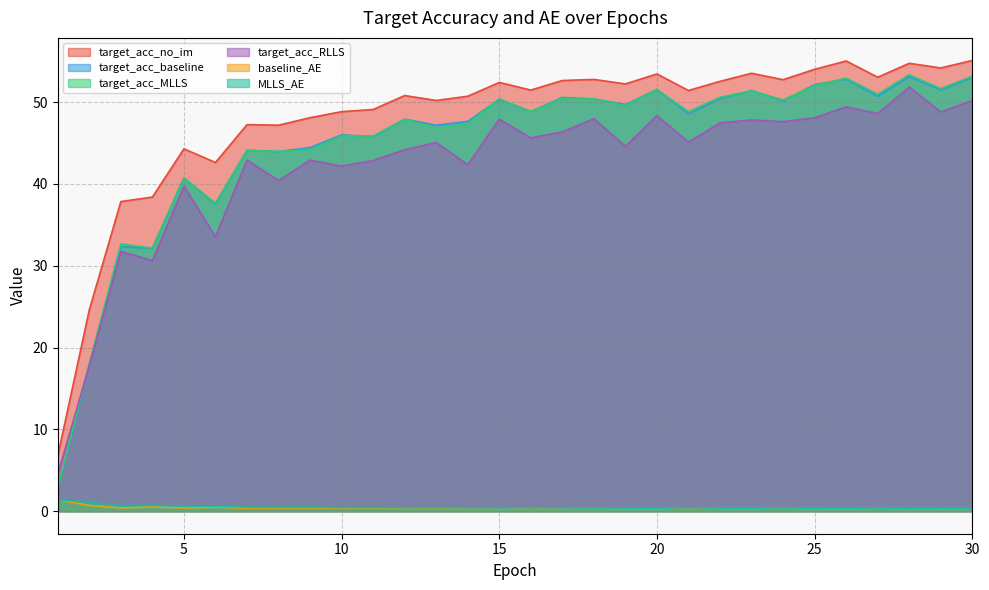

True or false: MLLS_AE has more than 1 points higher than both neighbors.

True